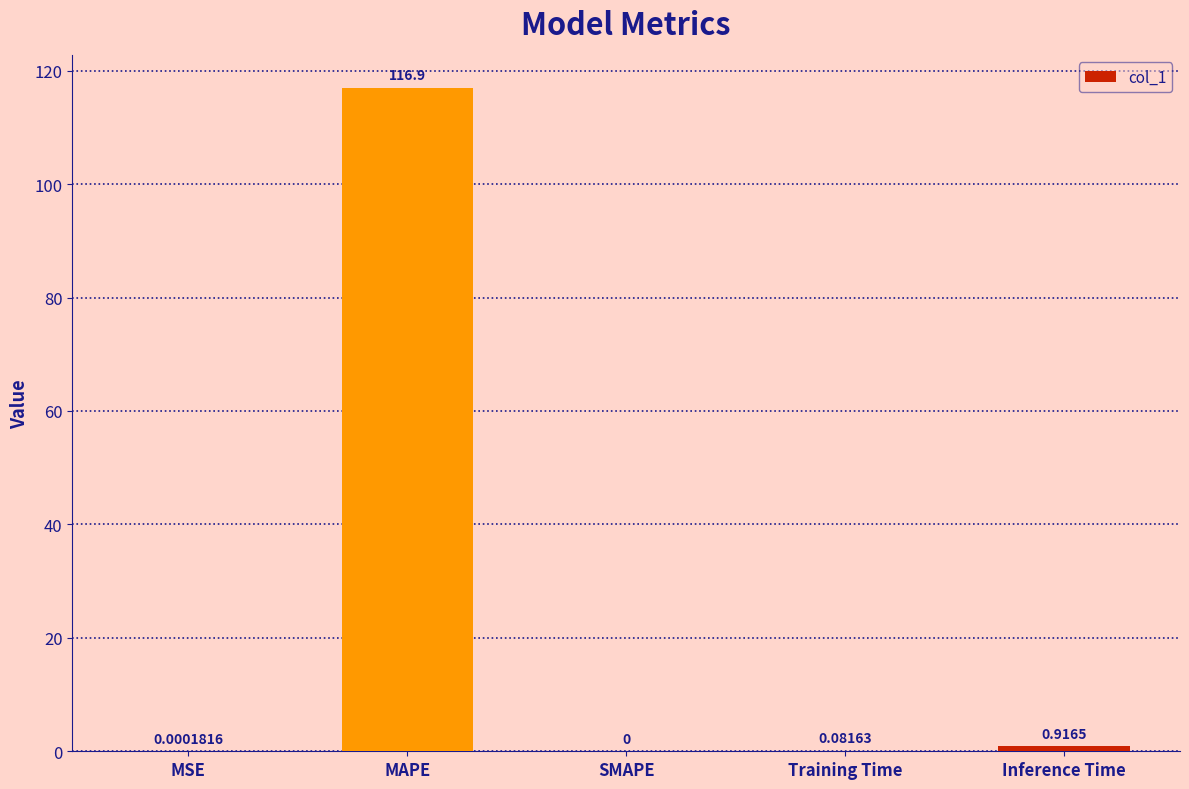

Which label corresponds to the largest value in the chart?

MAPE